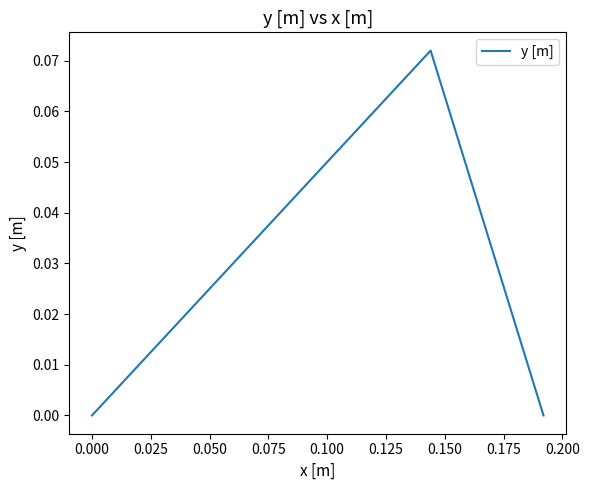

Reading right to left, transcribe all the data shown in this chart.

0.0	0.1	0.0